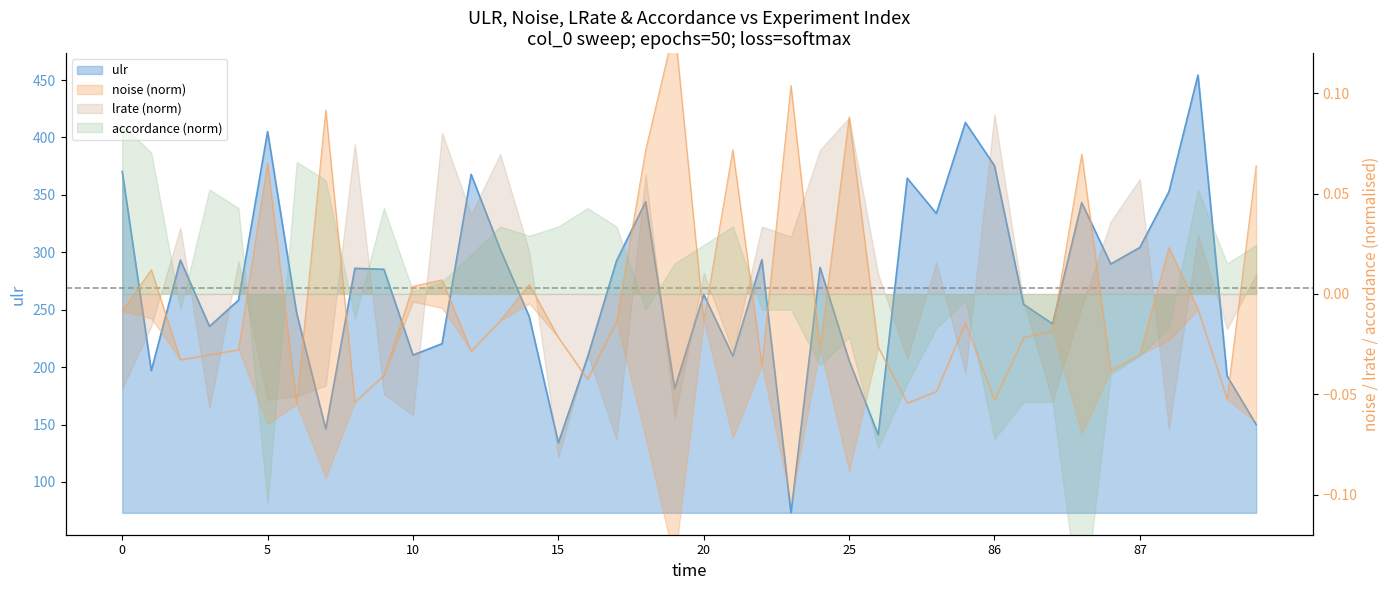

What is the difference between the highest and lowest values at 8?

286.1